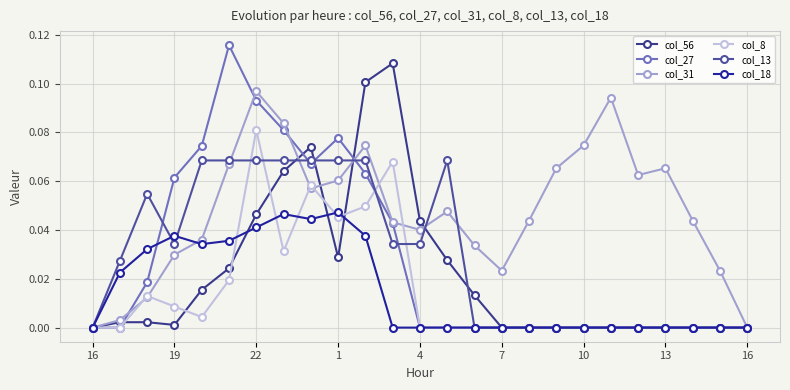

Count the number of categories in the chart.

25